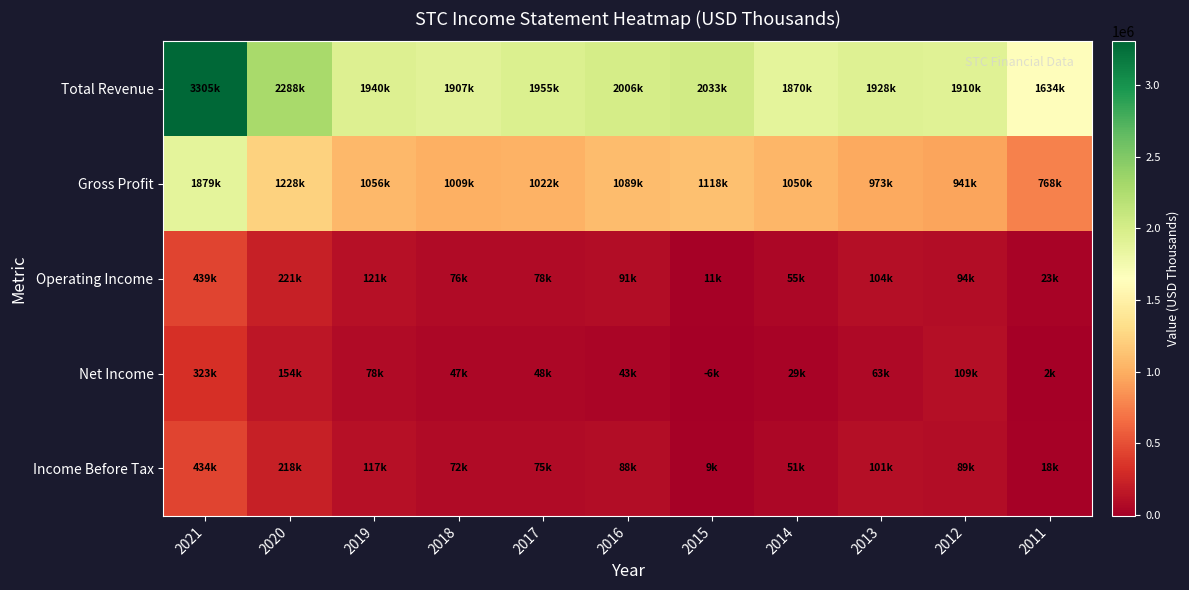

At which category does the chart reach its minimum across all series?

2015